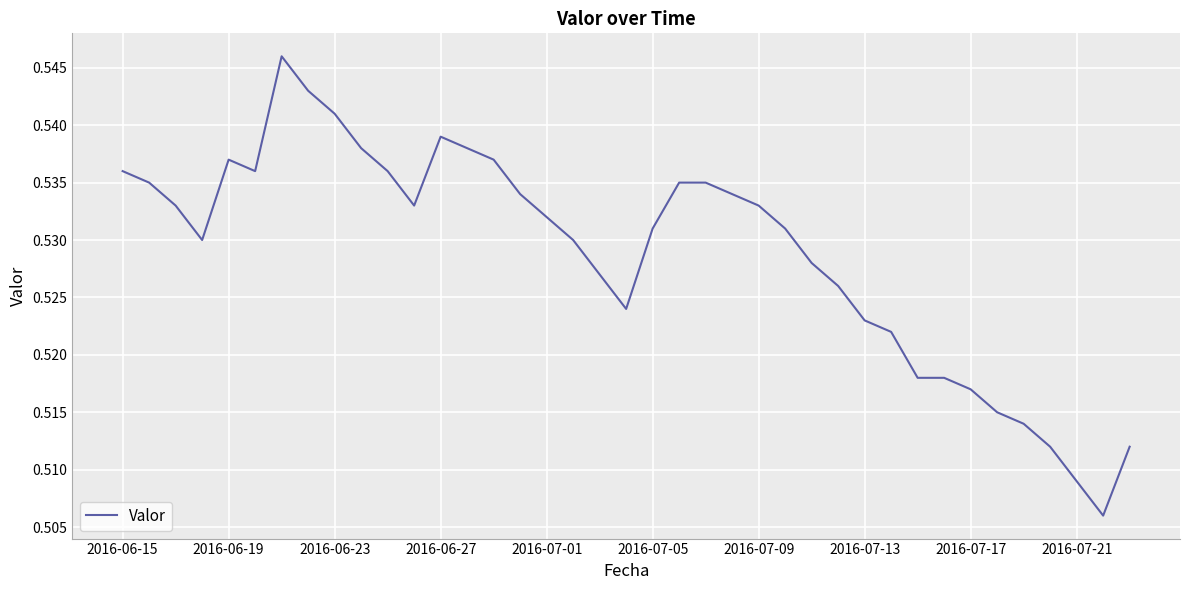

The chart shows a value of 0.2 at 2016-07-13. True or false?

False